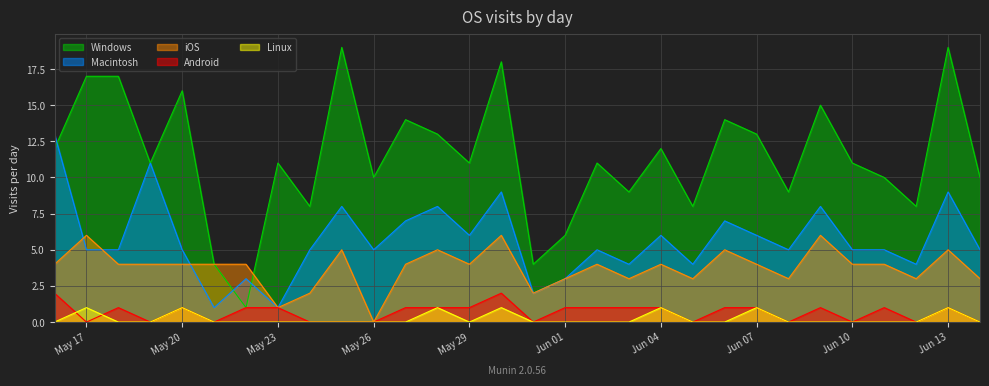

True or false: Windows and Linux intersect in this chart.

False